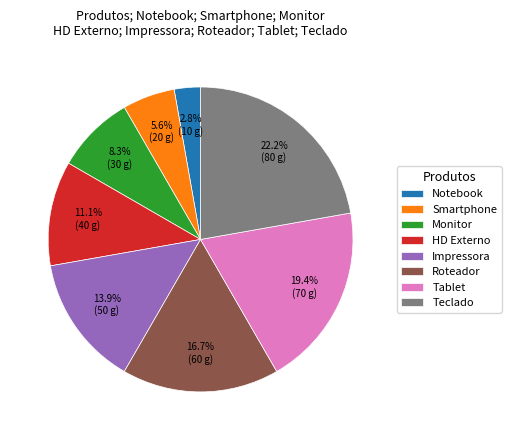

How many segments does this pie chart have?

8